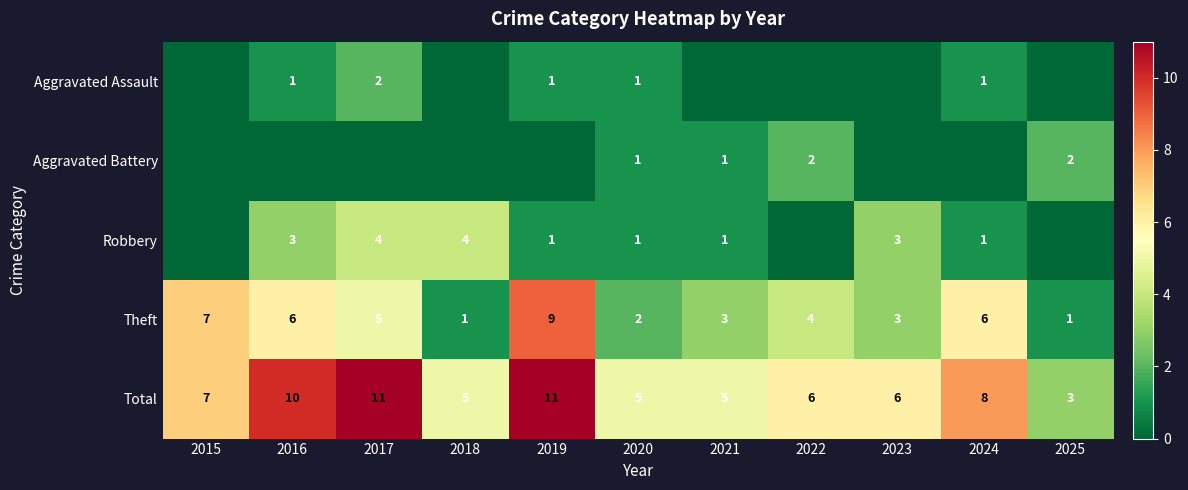

What is the sum of the Total values at 2018 and 2021?

10